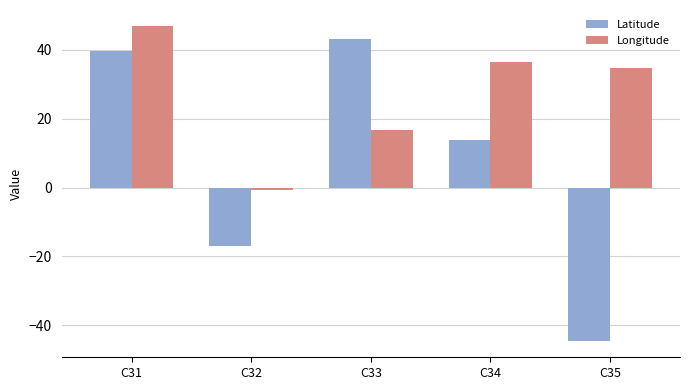

List the labels in order of Latitude value, smallest first.

C35, C32, C34, C31, C33